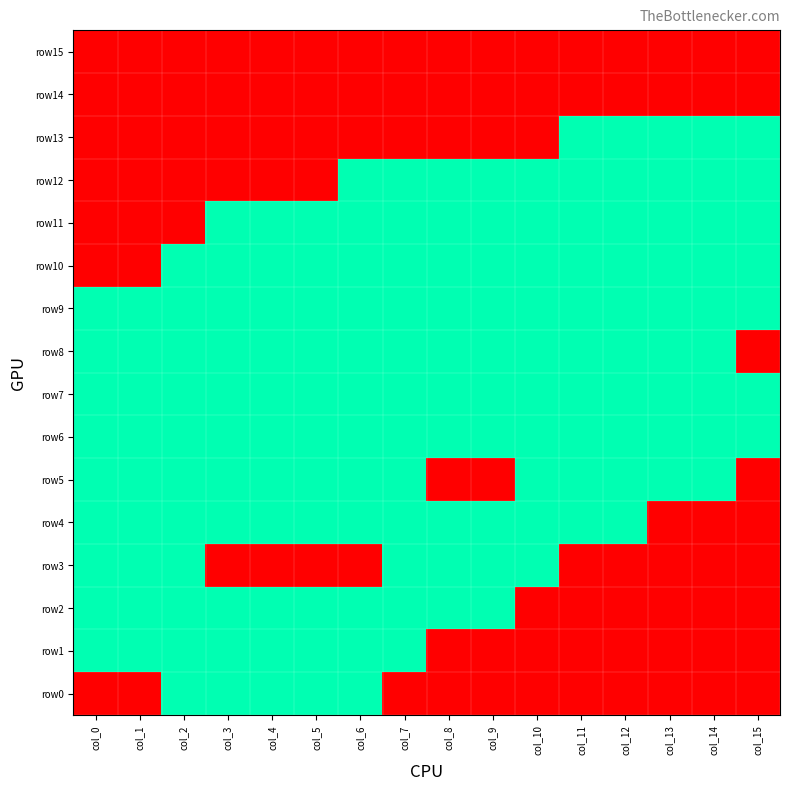

At how many categories does at least one series exceed 0?

16